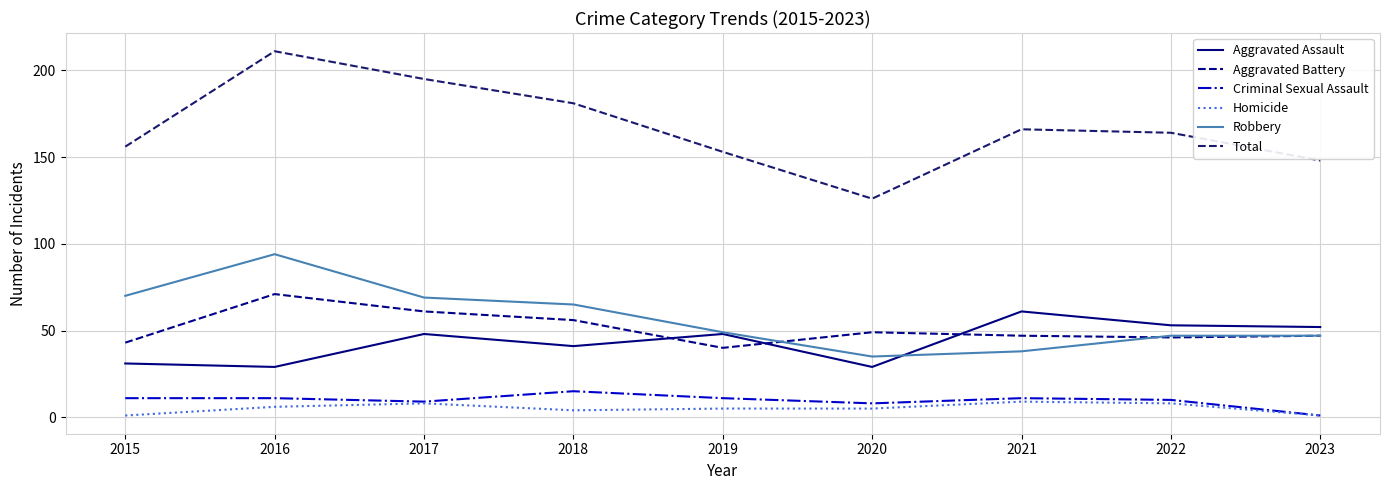

What is the approximate value of Criminal Sexual Assault at 2022?

10